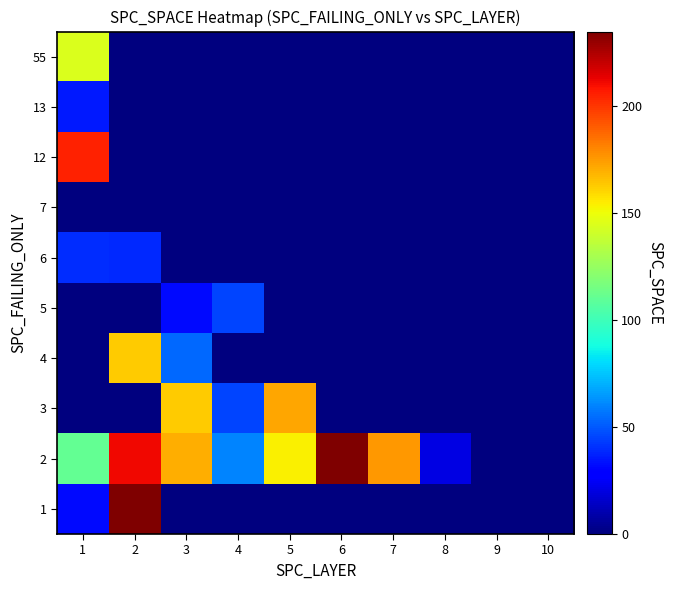

At which category is the sum across all series the highest?

2